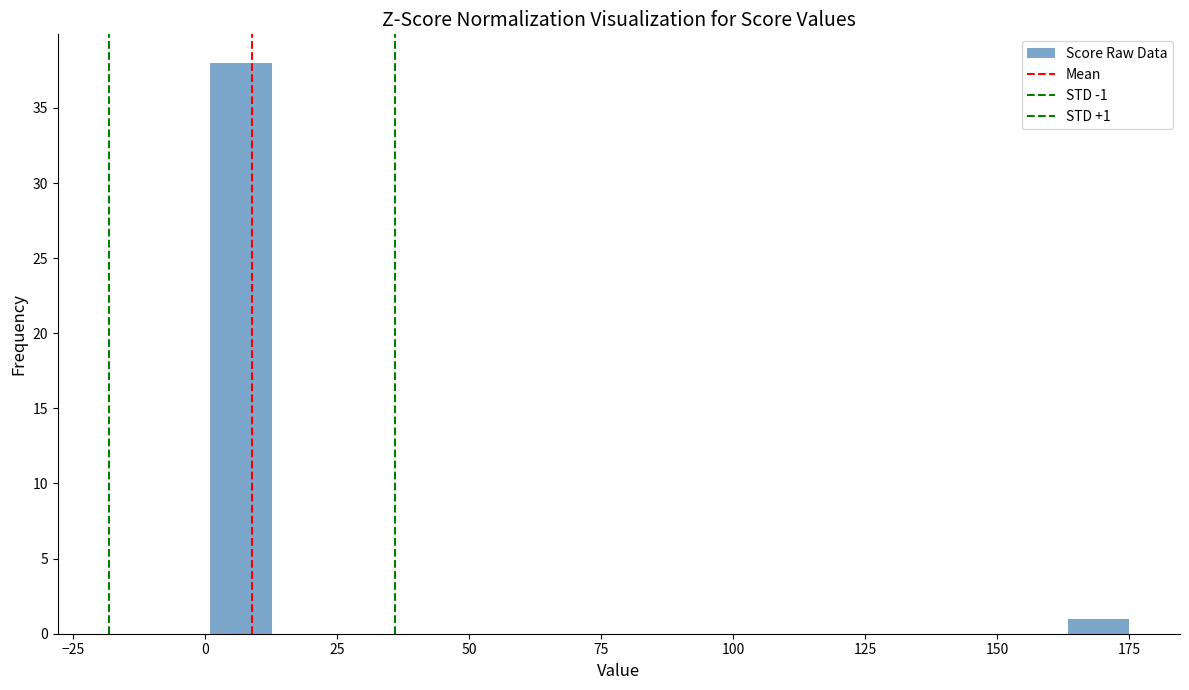

Around what value on the x-axis is the tallest bar? Give the approximate position of its centre, as read against the axis.

5